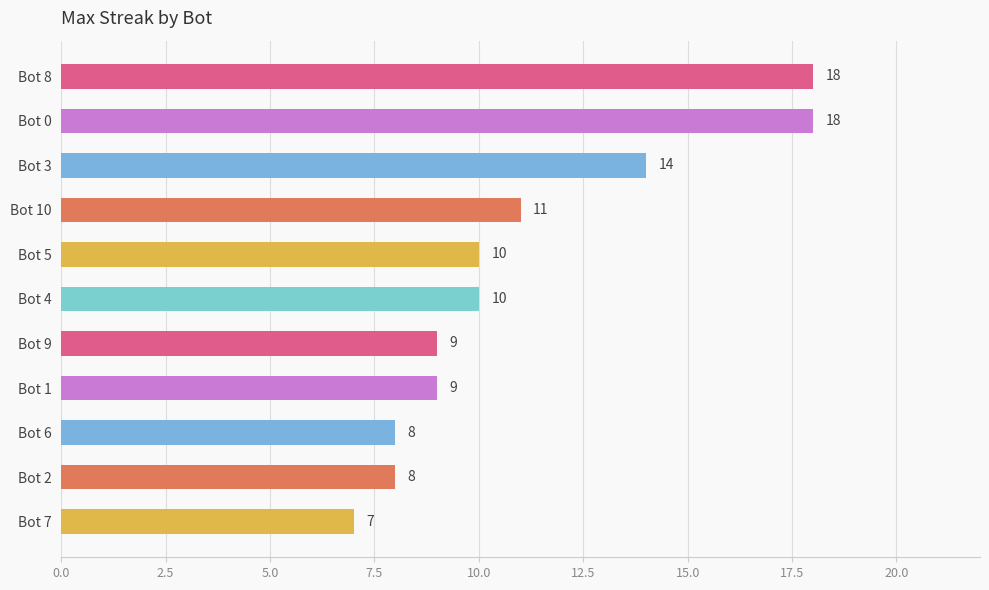

Does the chart contain any negative values?

No